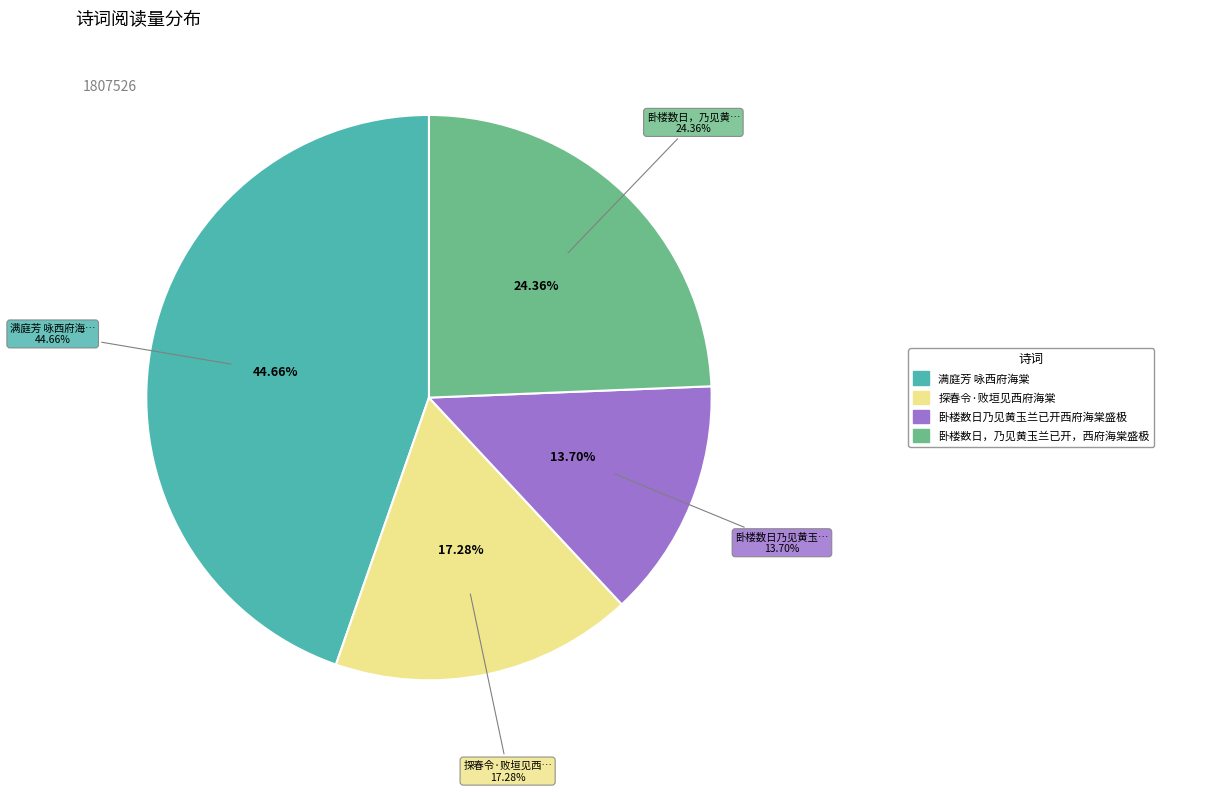

What percentage is the 卧楼数日，乃见黄玉兰已开，西府海棠盛极 slice, to the nearest percent?

24%